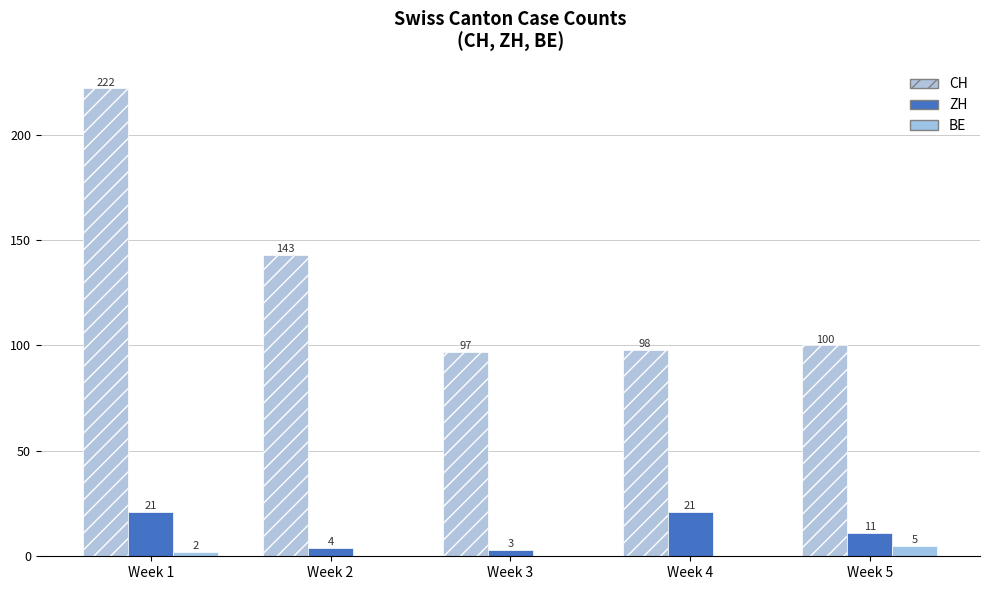

At which category is the sum across all series the highest?

Week 1